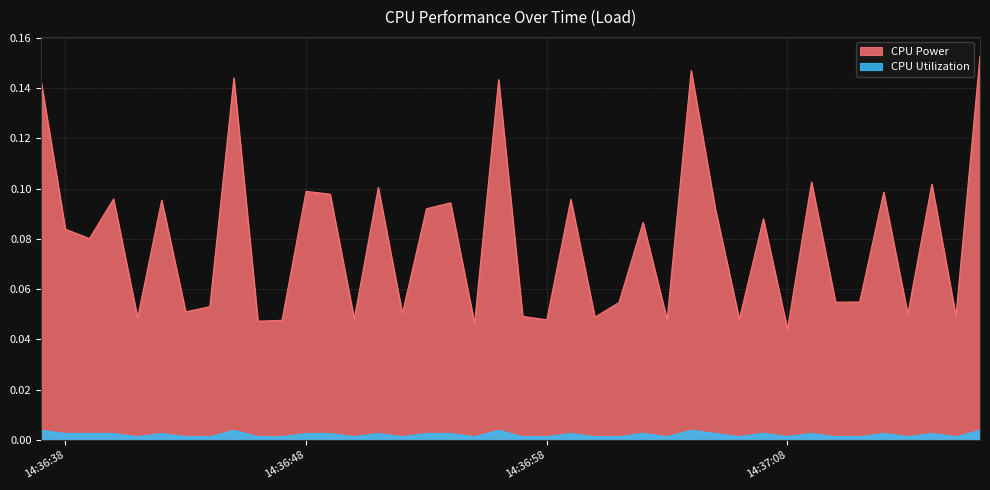

At how many categories does at least one series exceed 0?

40